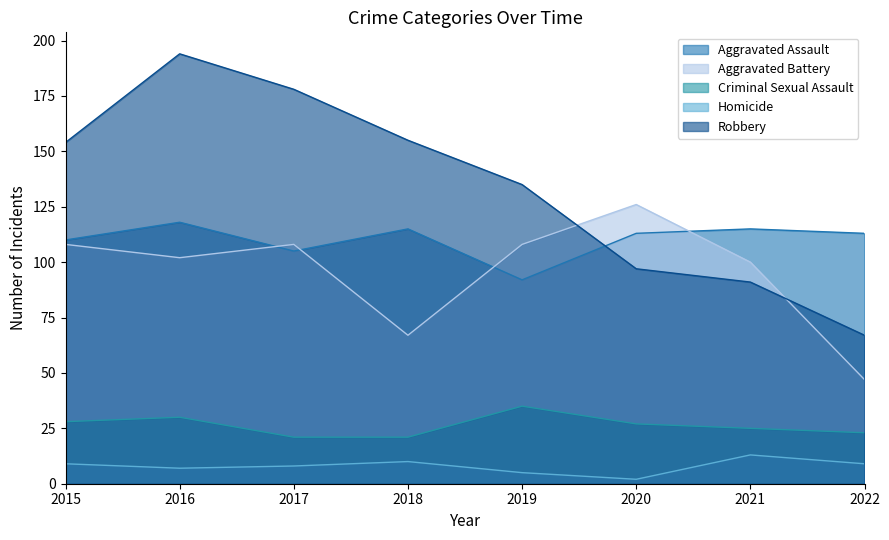

Between 2016 and 2017, which series saw the biggest shift?

Robbery